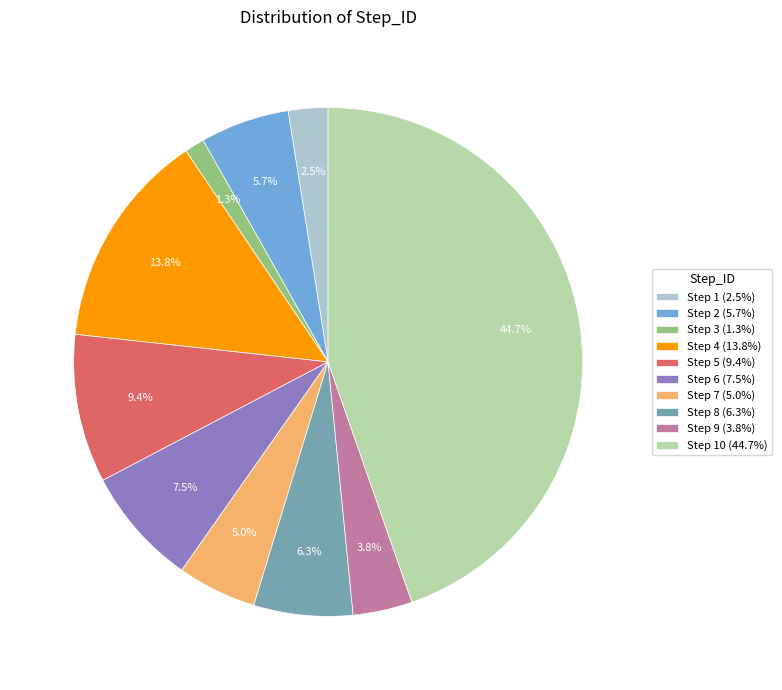

Which has a higher value, Step 1 (2.5%) or Step 7 (5.0%)?

Step 7 (5.0%)